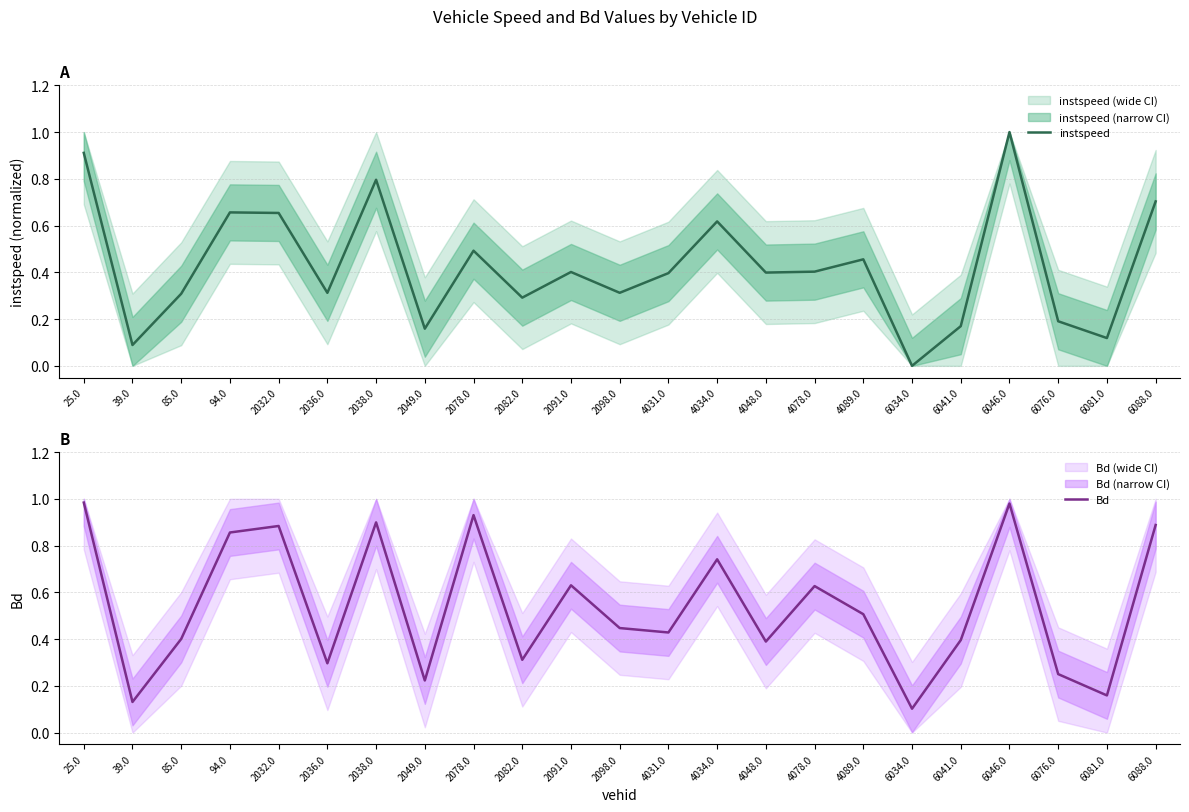

What is the label of the 16th point from the right?

2049.0